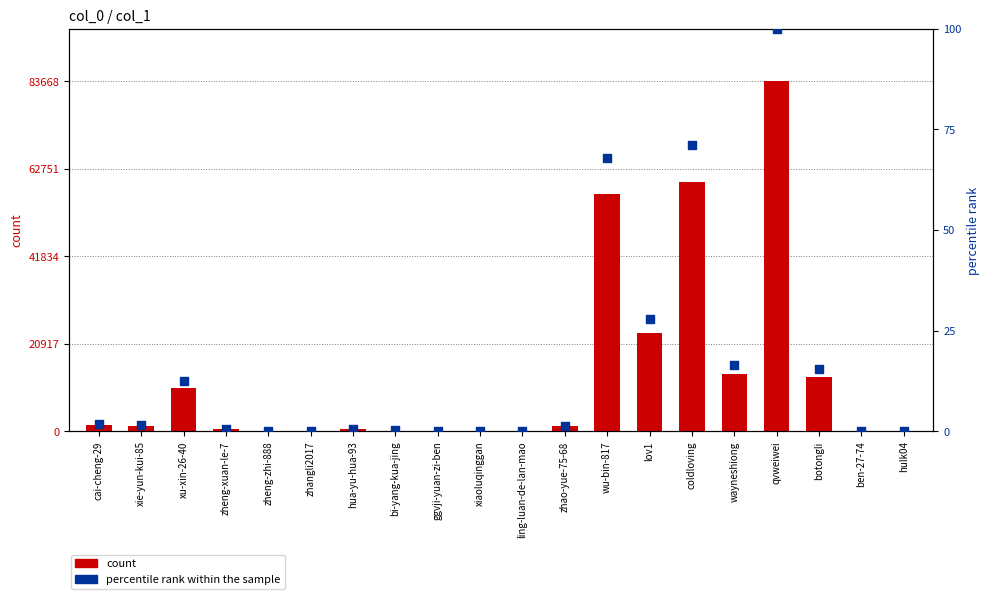

At which category is the sum across all series the highest?

qvweiwei